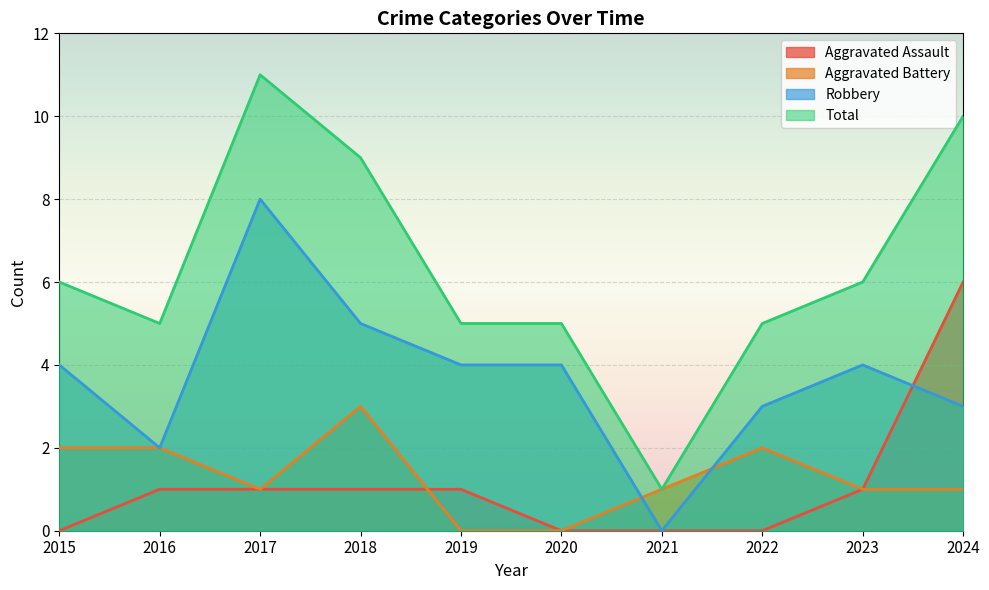

What is the value of the Aggravated Battery point at the 8th from the left?

2